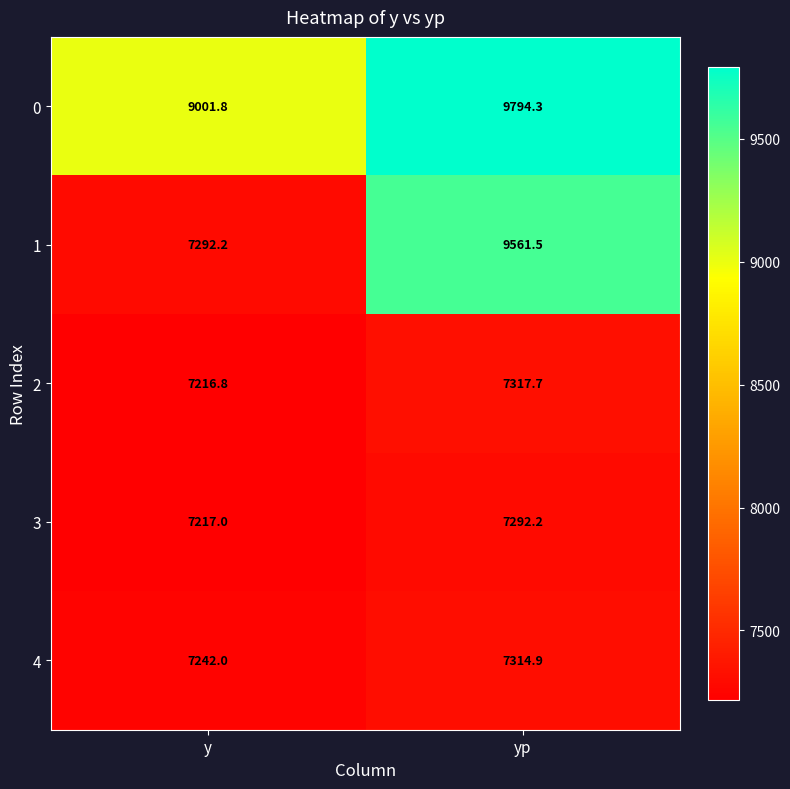

Reading right to left, extract all data points from this chart.

0: yp=9794.3	y=9001.8
1: yp=9561.5	y=7292.2
2: yp=7317.7	y=7216.8
3: yp=7292.2	y=7217.0
4: yp=7314.9	y=7242.0